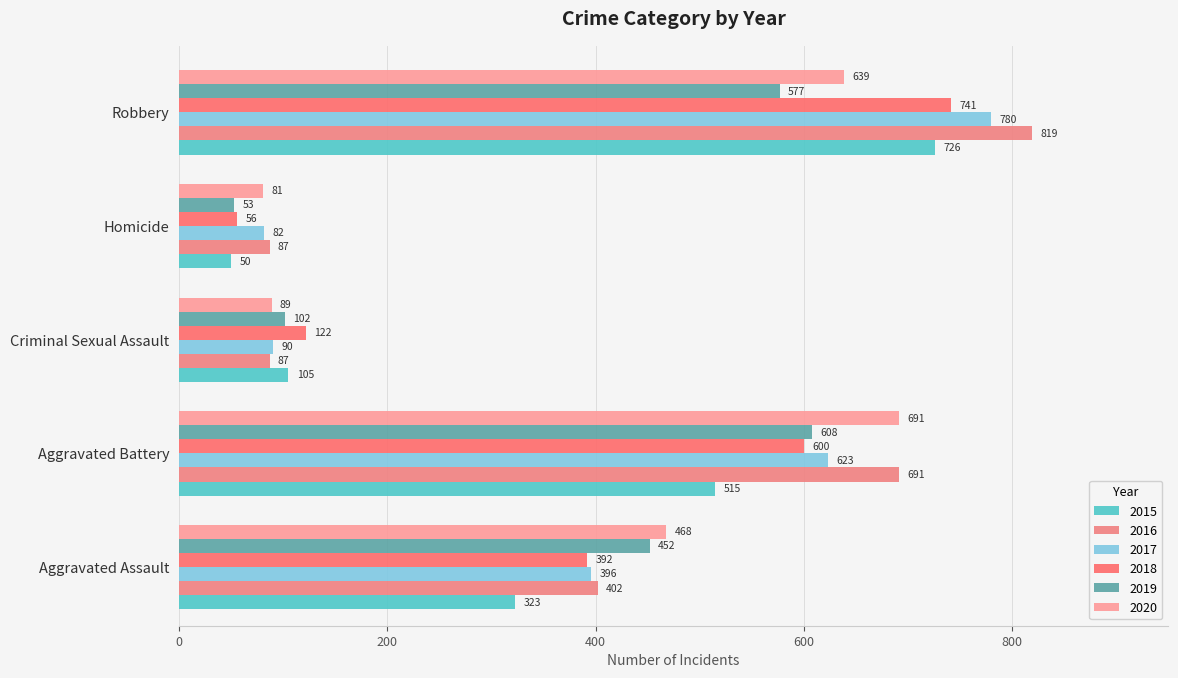

The value of 2016 at Aggravated Battery is 327. True or false?

False